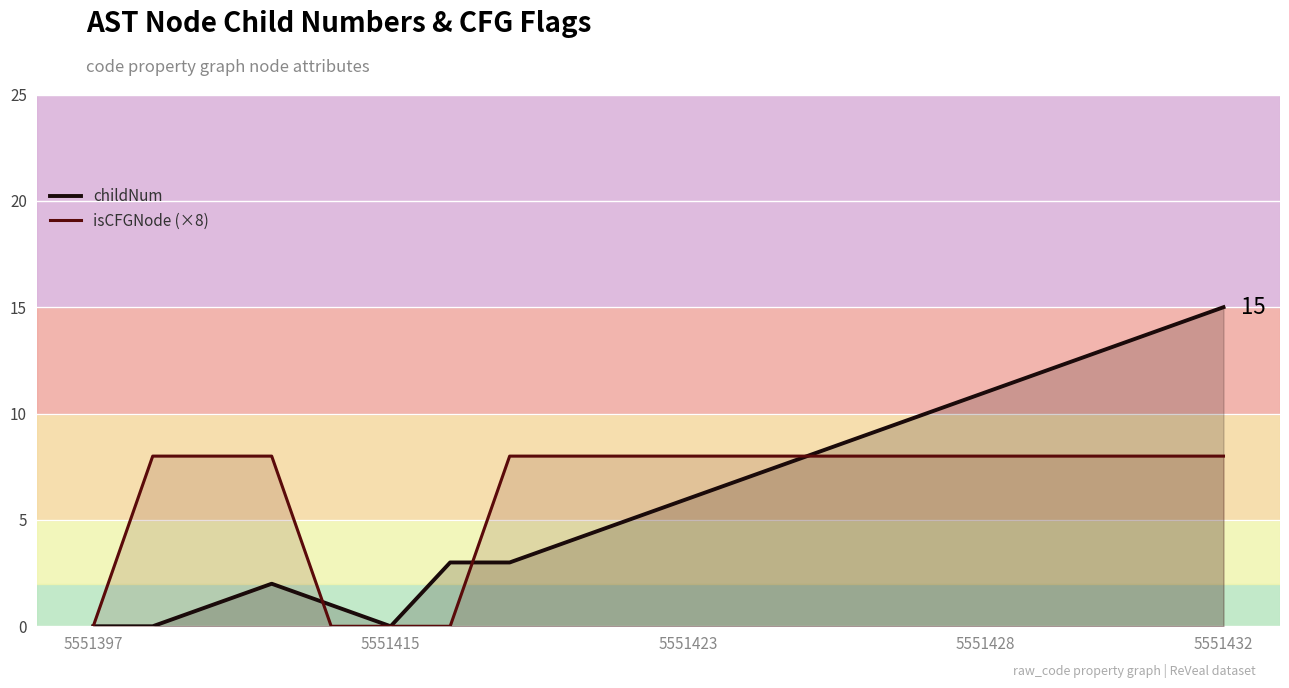

How many categories are shown in the chart?

20